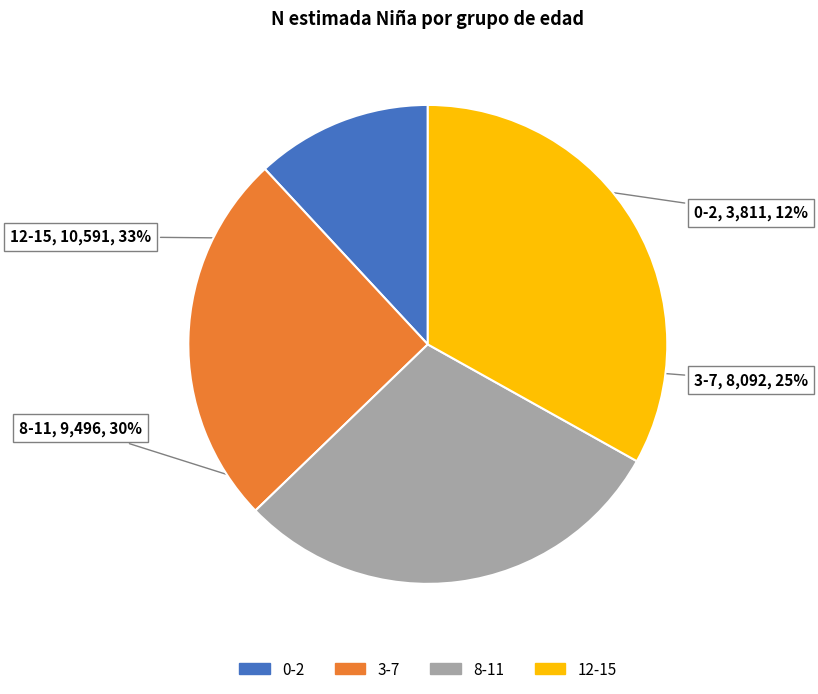

Do 0-2 and 12-15 together represent more than half of the pie?

No